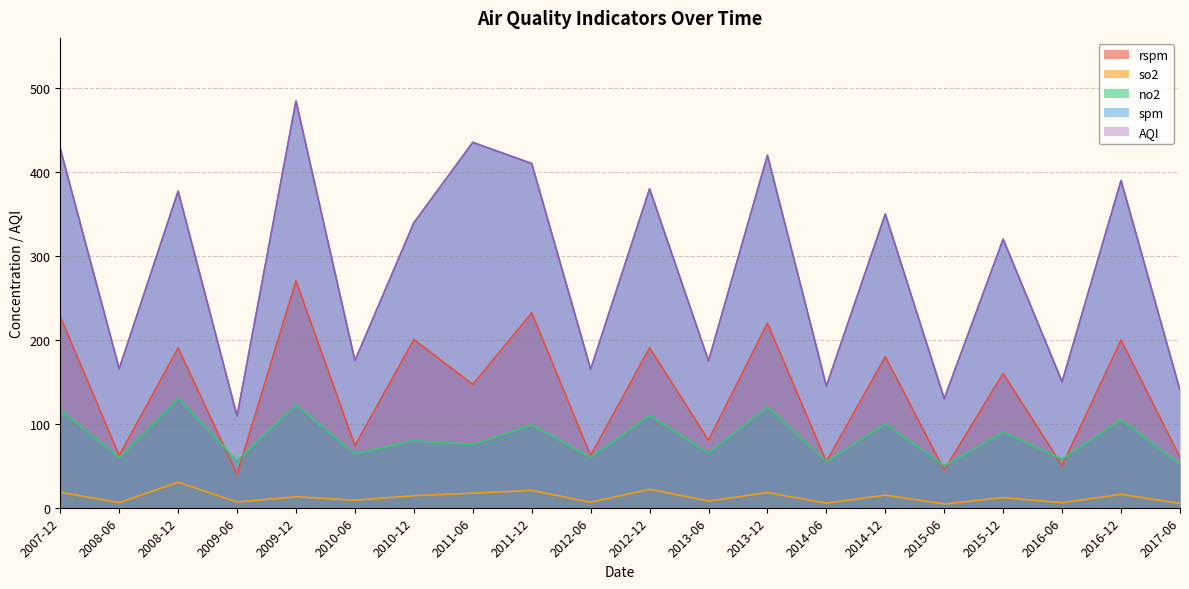

Is it true that rspm equals 227.9 at 2007-12?

True